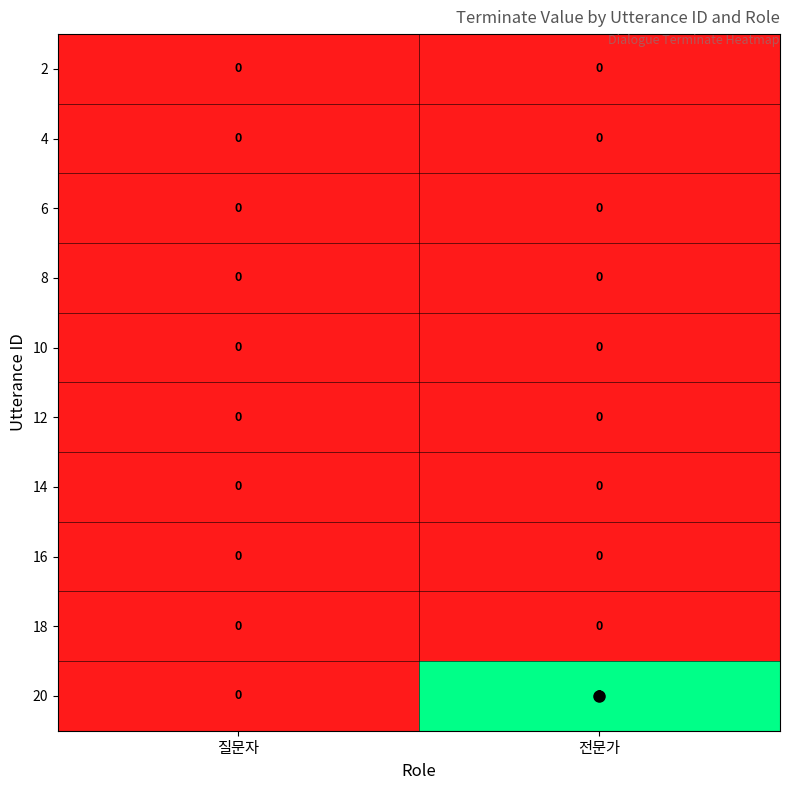

How many series are shown in this chart?

10